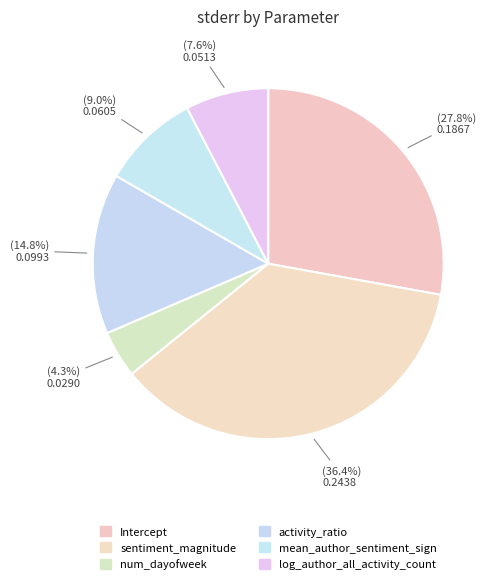

Combined, what portion of the pie is log_author_all_activity_count and activity_ratio?

22.5%